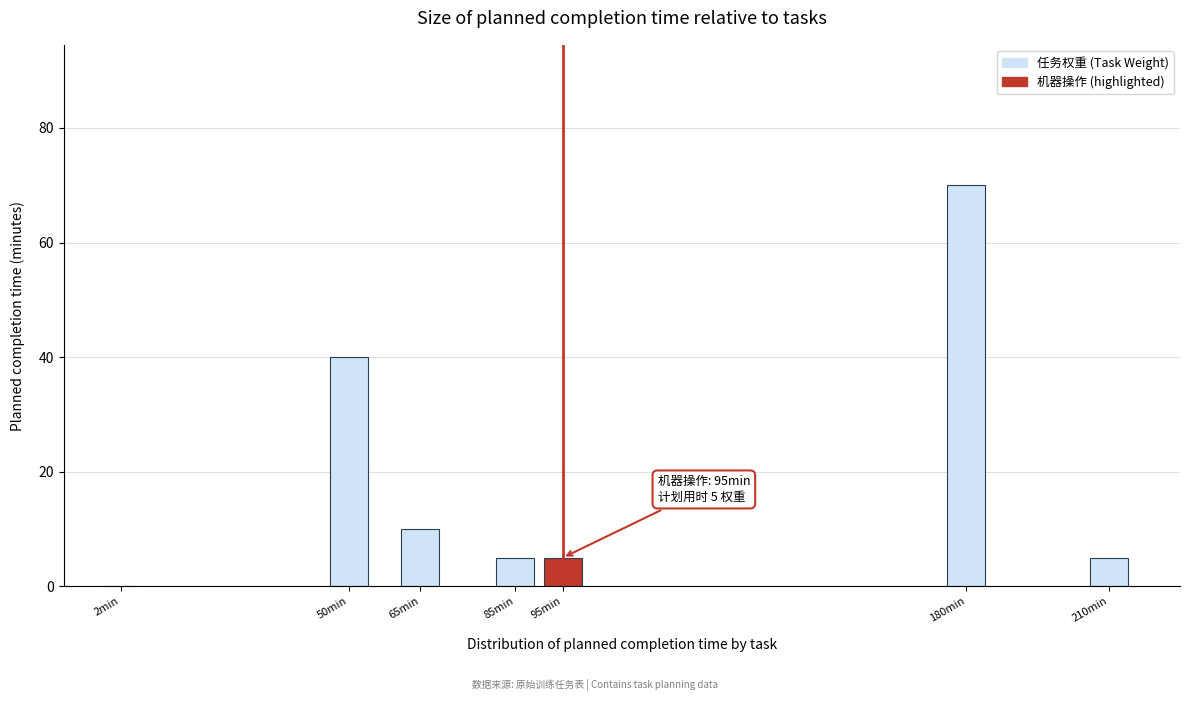

Reading left to right, what are all the values shown in this chart?

2min=0	50min=40	65min=10	85min=5	95min=5	180min=70	210min=5